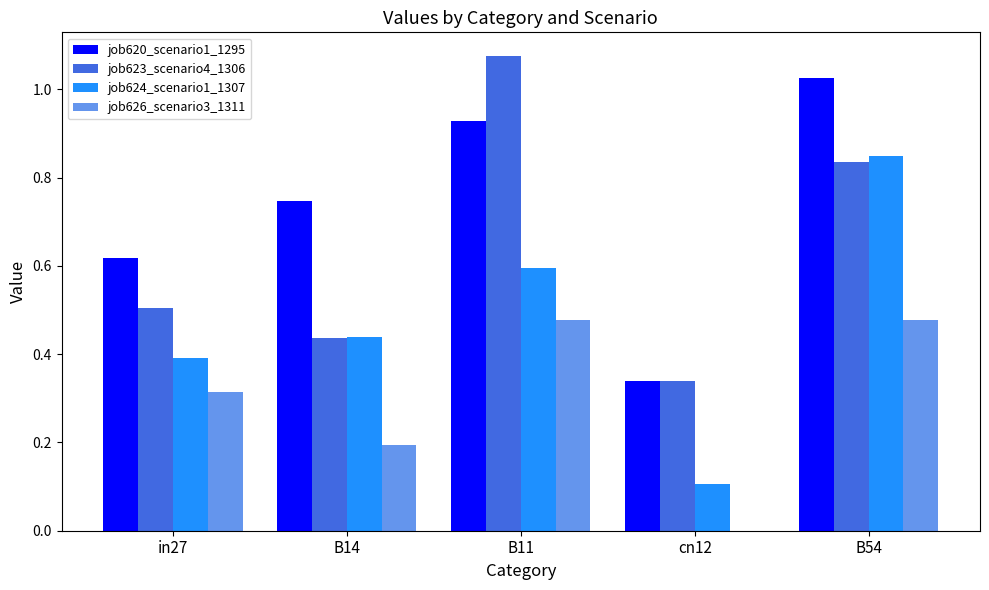

What is the sum of all job623_scenario4_1306 values?

3.2